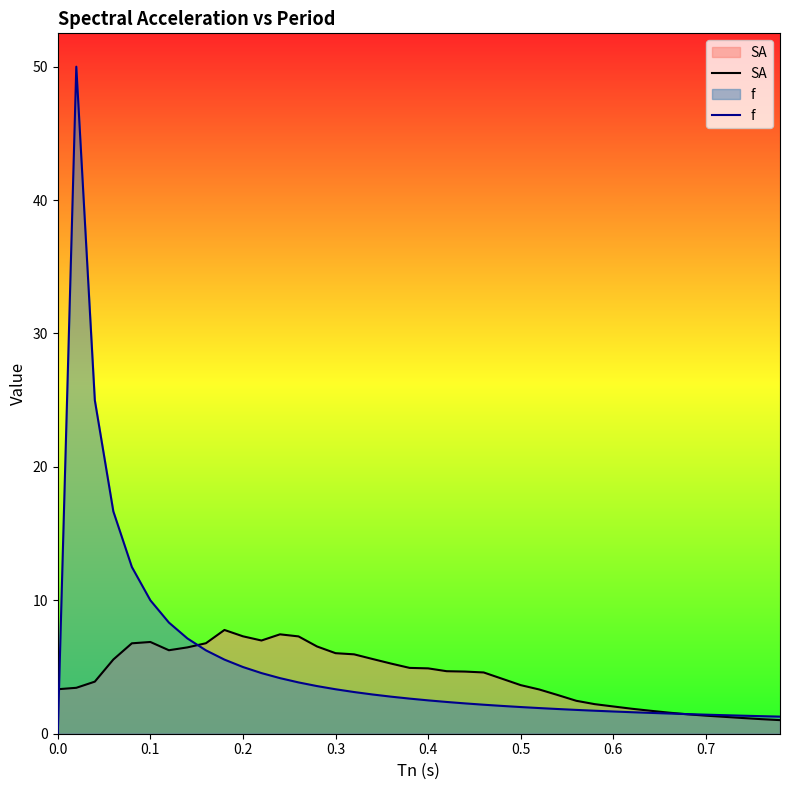

What is the greatest value displayed?

50.0